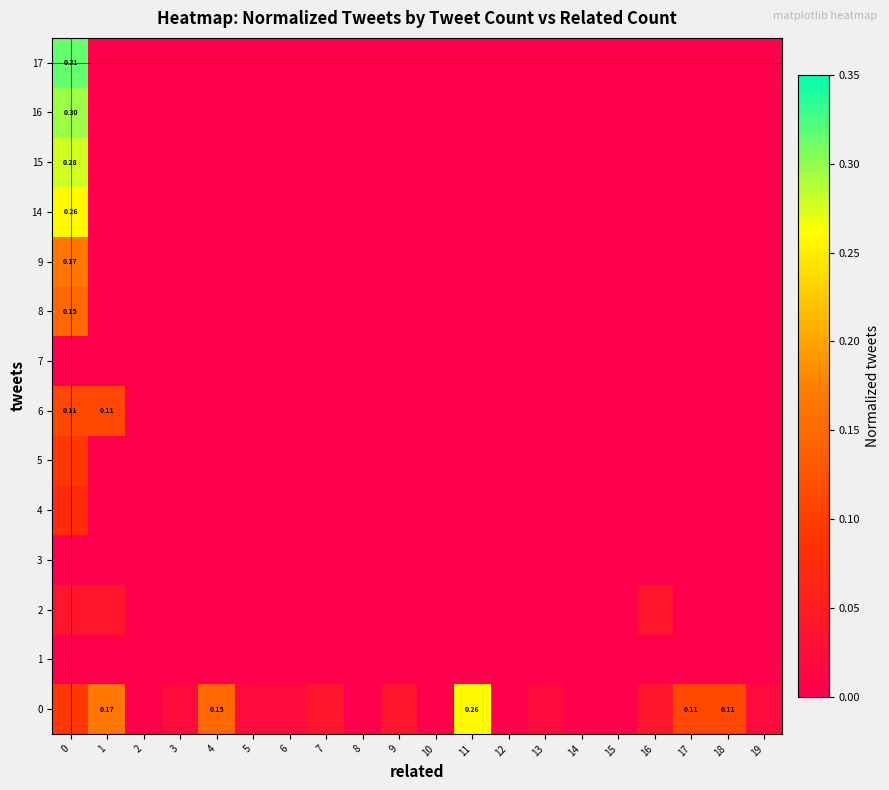

True or false: row_10 has a value of 0.1 at 14.

False